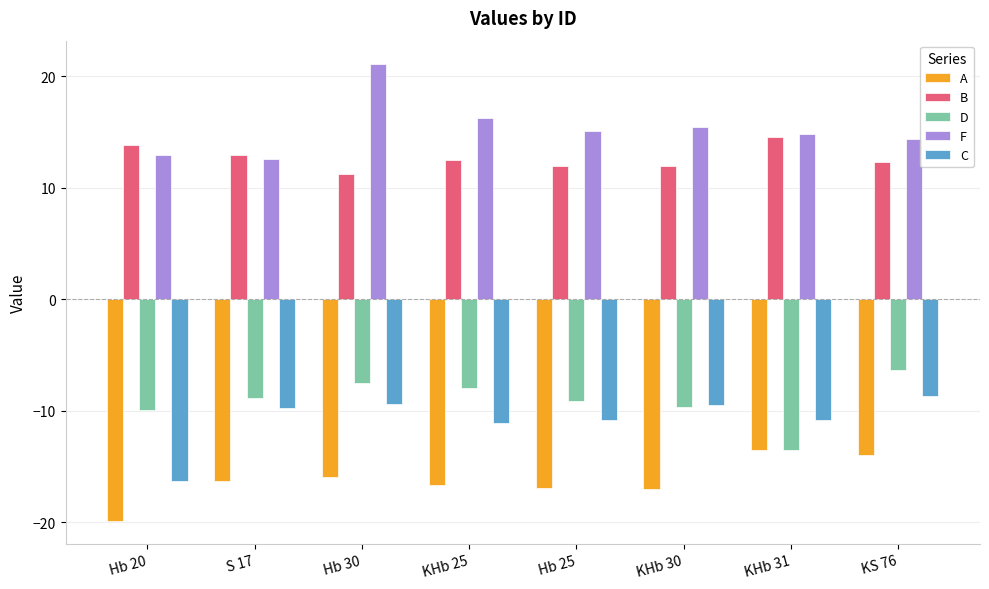

How many bars are there in total?

40